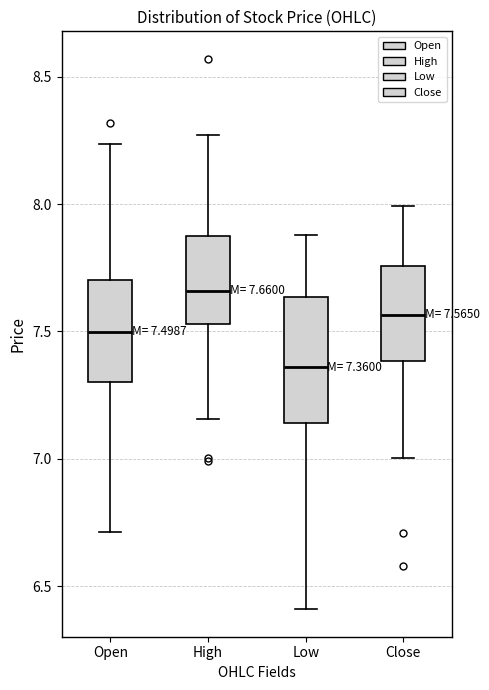

Which box's median line is the lowest?

Low